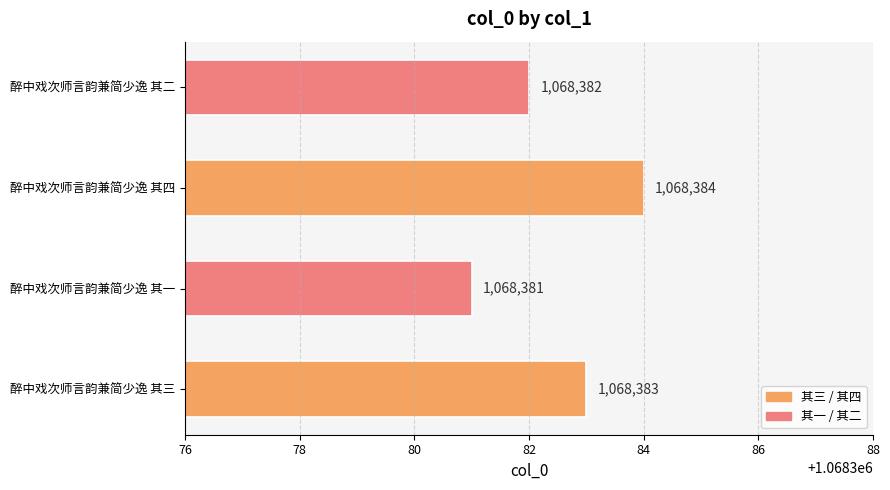

List the labels in order of value, smallest first.

醉中戏次师言韵兼简少逸 其一, 醉中戏次师言韵兼简少逸 其二, 醉中戏次师言韵兼简少逸 其三, 醉中戏次师言韵兼简少逸 其四